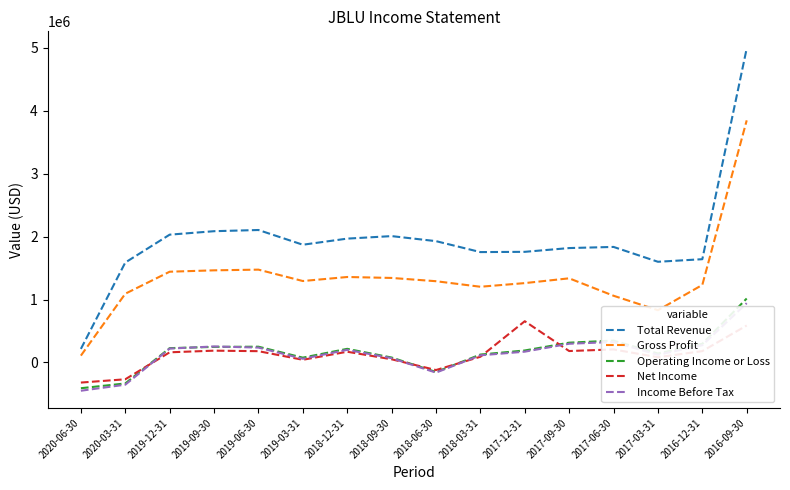

Which series changed the most between 2020-03-31 and 2019-03-31?

Income Before Tax